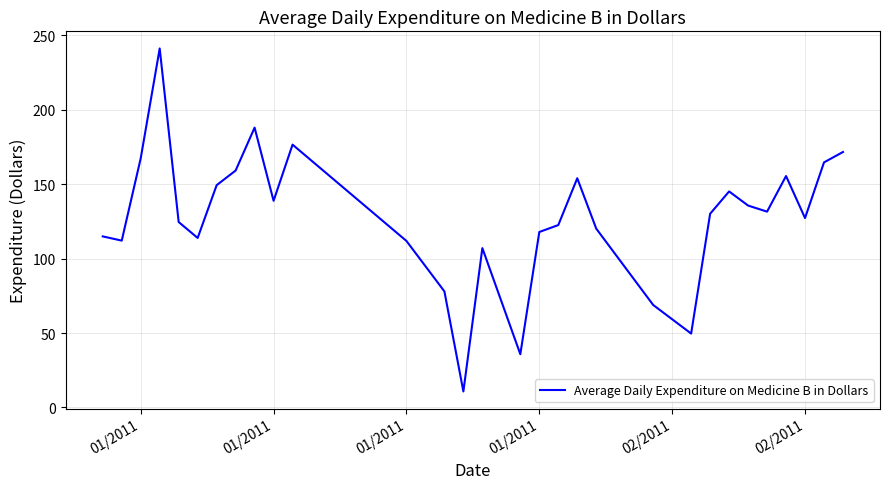

What is the difference between the maximum and minimum values?

230.3